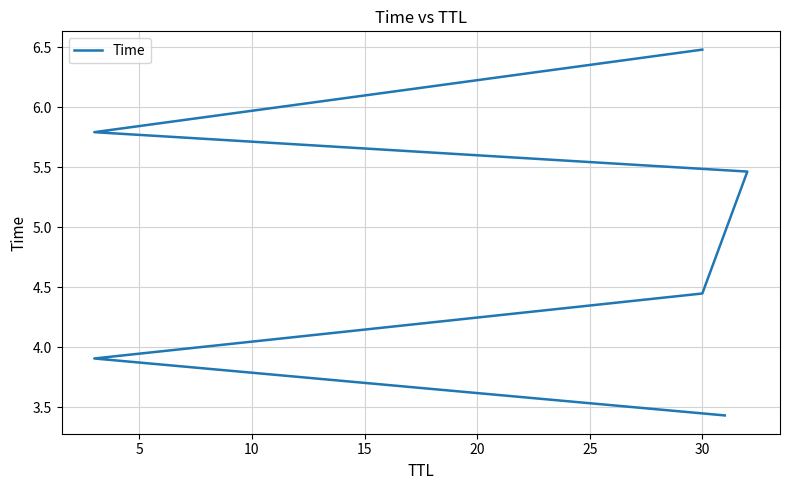

How many lines are shown in the chart?

1